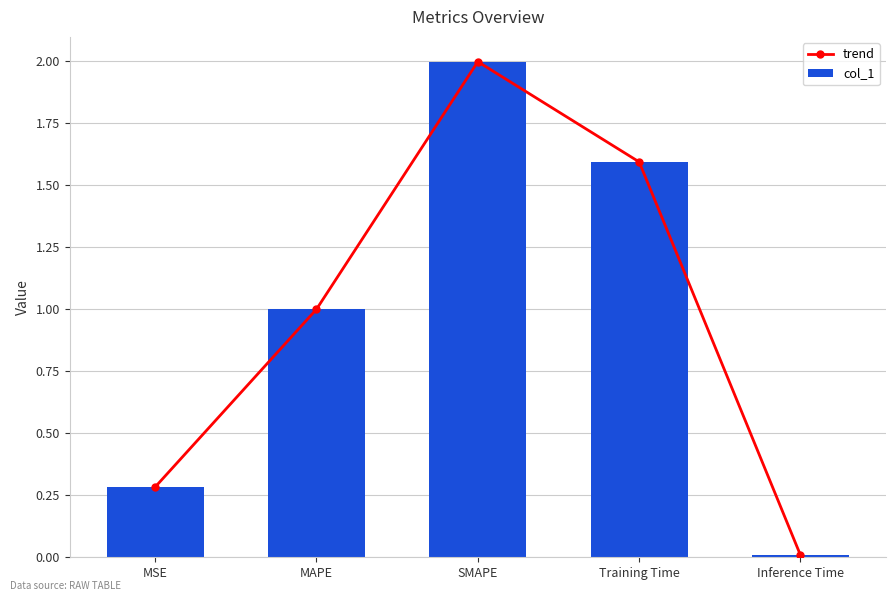

What is the label of the 3rd bar from the right?

SMAPE